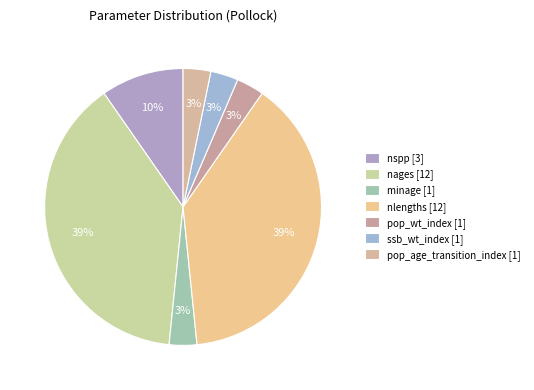

Does any single category account for the majority?

No